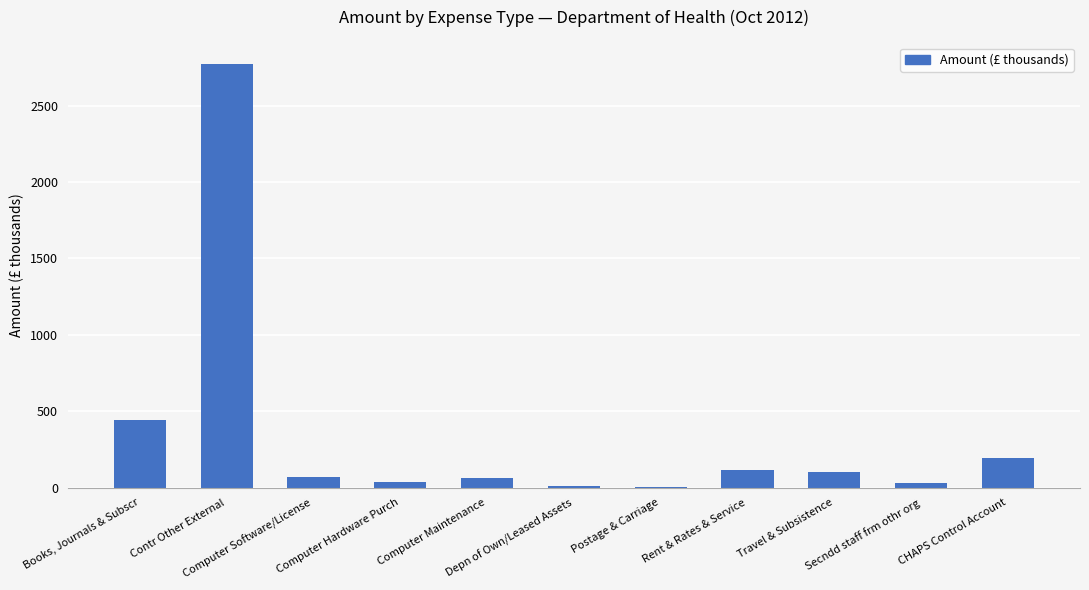

What is the greatest value displayed?

2773.9